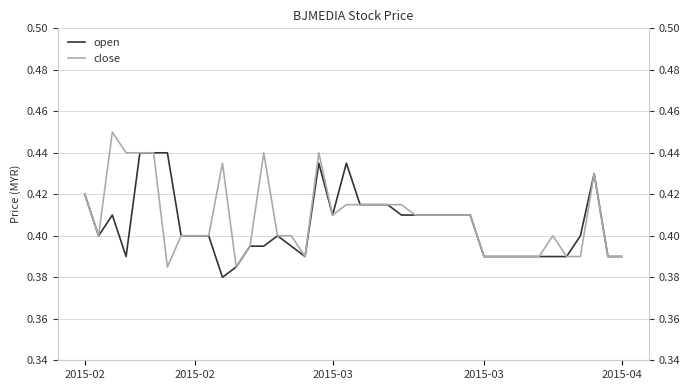

True or false: close and open cross at least once.

False